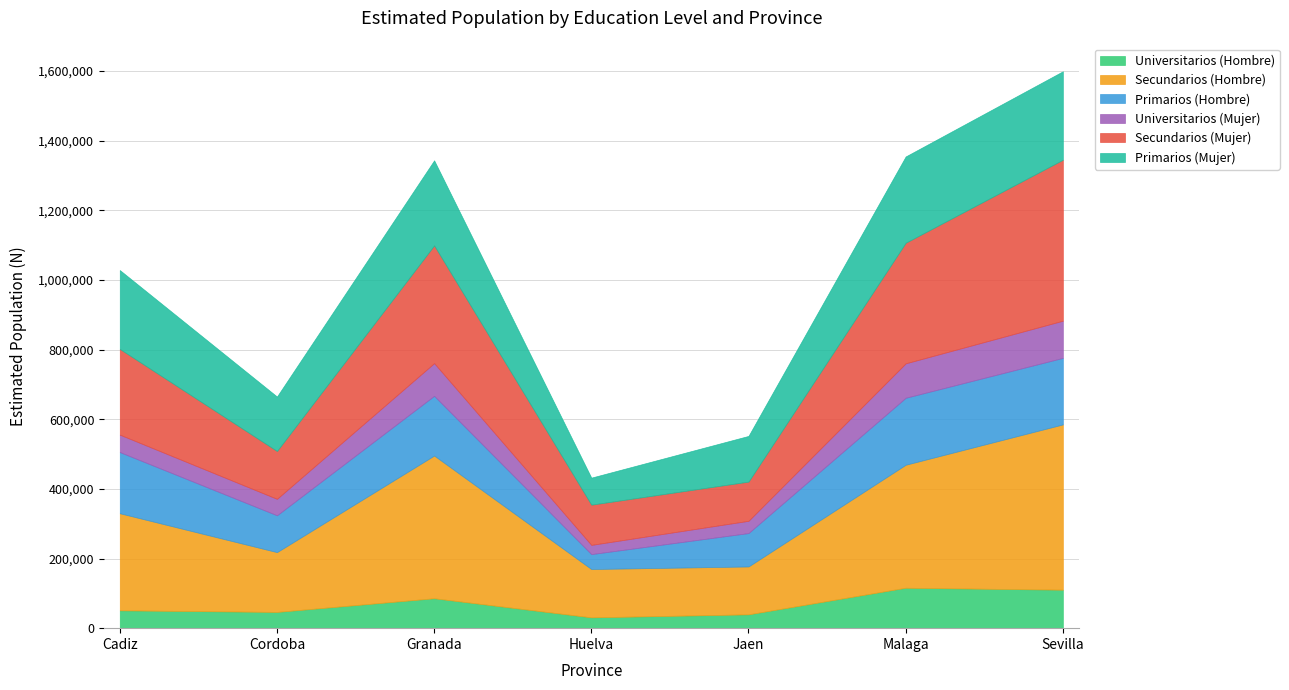

Where is Primarios (Hombre) nearest to the value 117531?

Cordoba